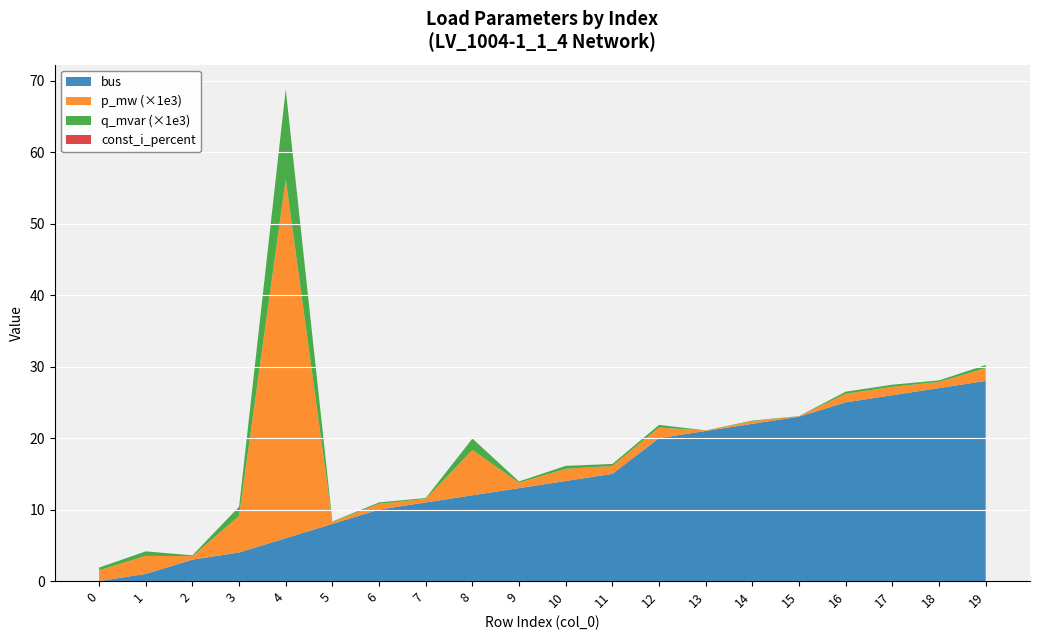

At which category is the sum across all series the highest?

4